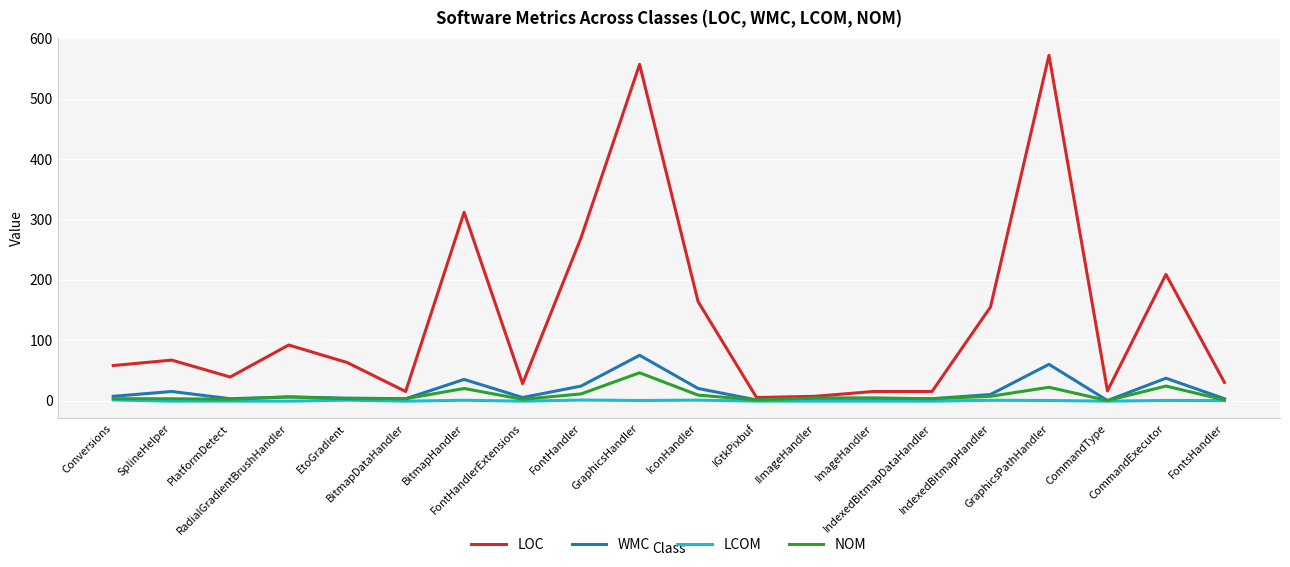

At which category is the sum across all series the highest?

GraphicsHandler